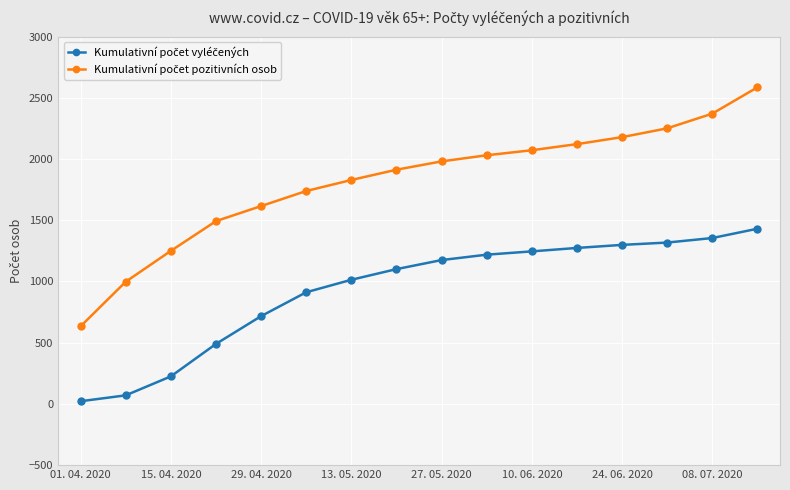

How many distinct data groups are displayed?

2